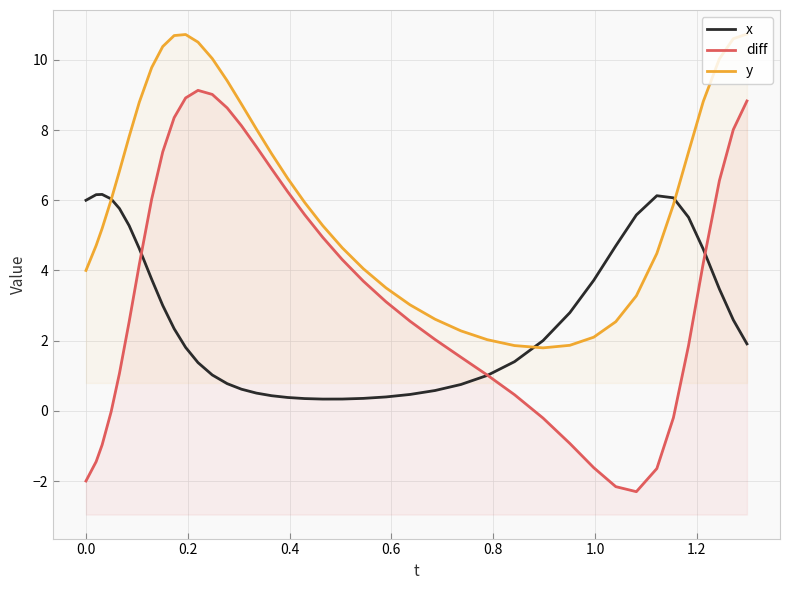

True or false: x and diff cross at least once.

True